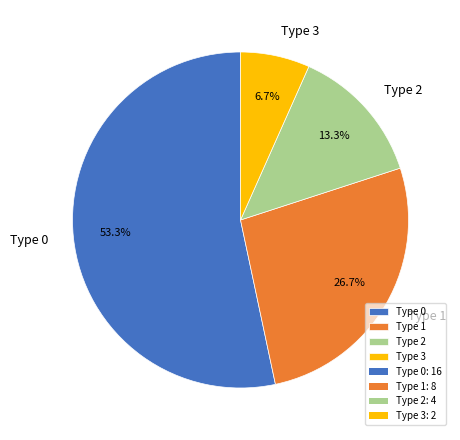

Is it true that Type 1 is 15% of the pie?

False